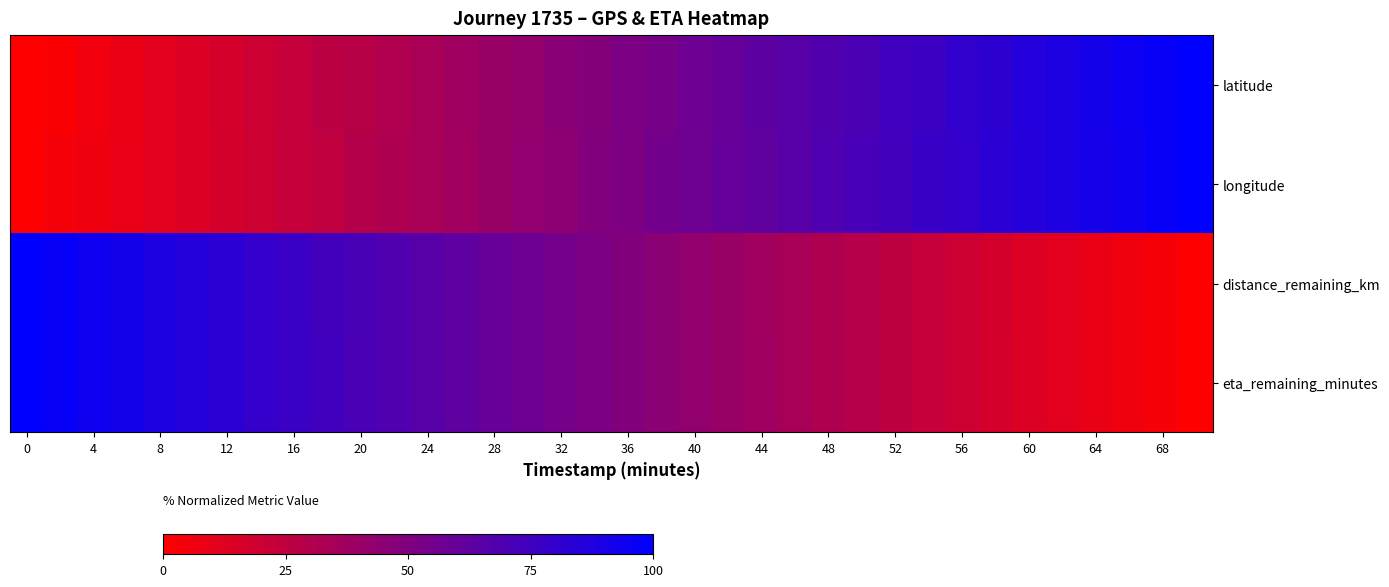

What is the maximum value shown in the chart?

100.0